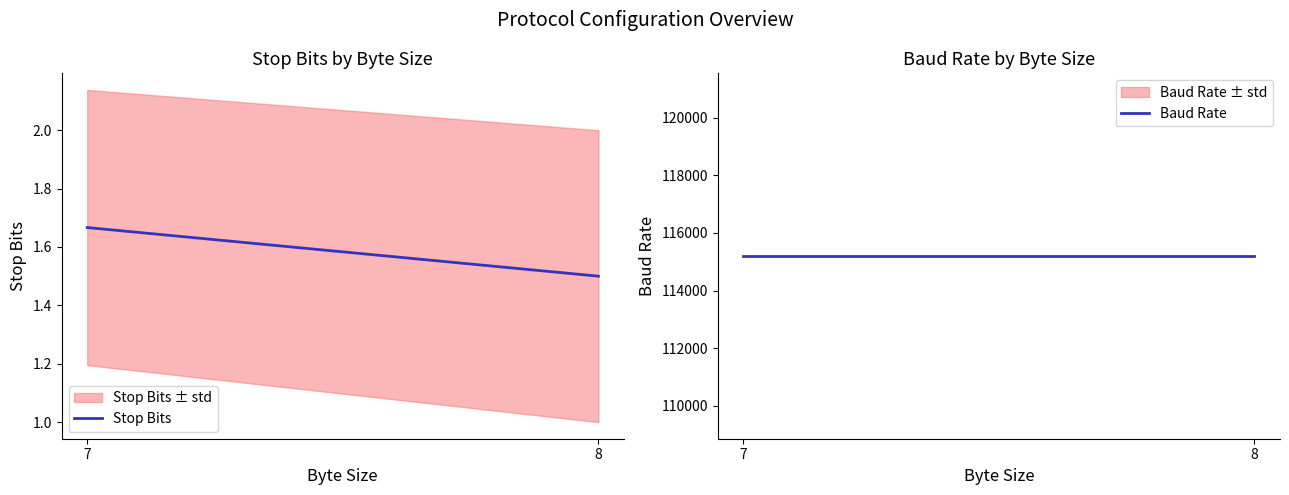

At which category is the sum across all series the highest?

7